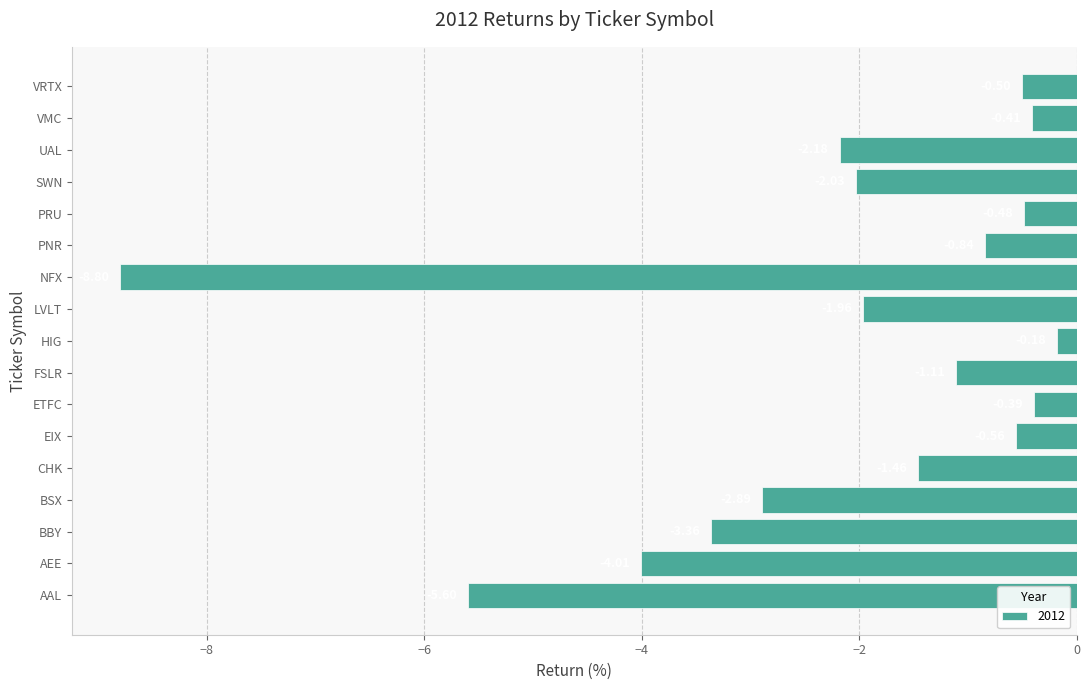

Rank the categories by value from highest to lowest.

HIG, ETFC, VMC, PRU, VRTX, EIX, PNR, FSLR, CHK, LVLT, SWN, UAL, BSX, BBY, AEE, AAL, NFX